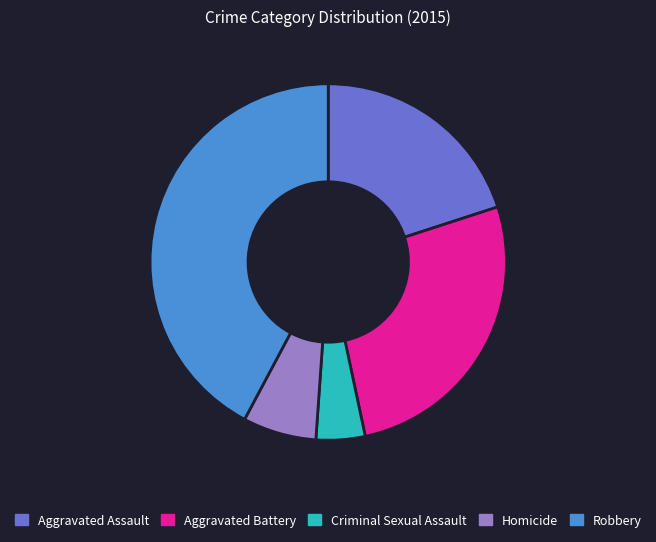

How many segments does this pie chart have?

5